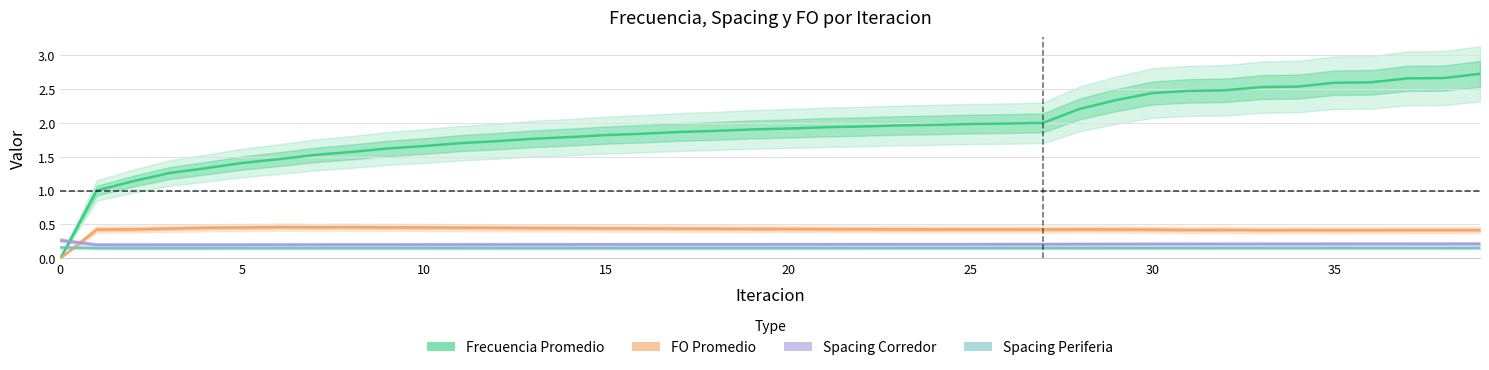

What is the average value of the FO Promedio series?

0.4